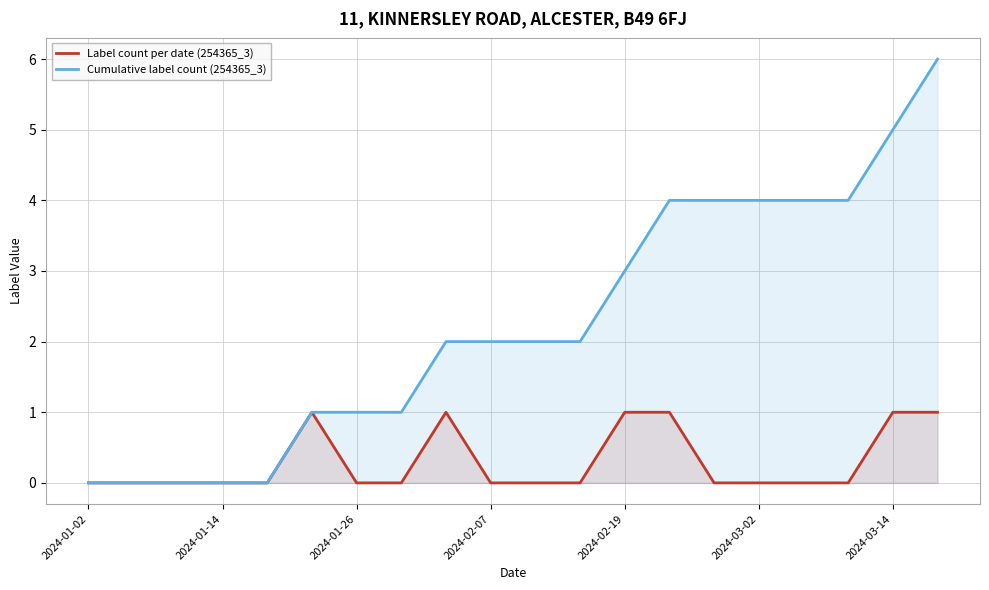

Which series has the largest range (max minus min)?

Cumulative label count (254365_3)